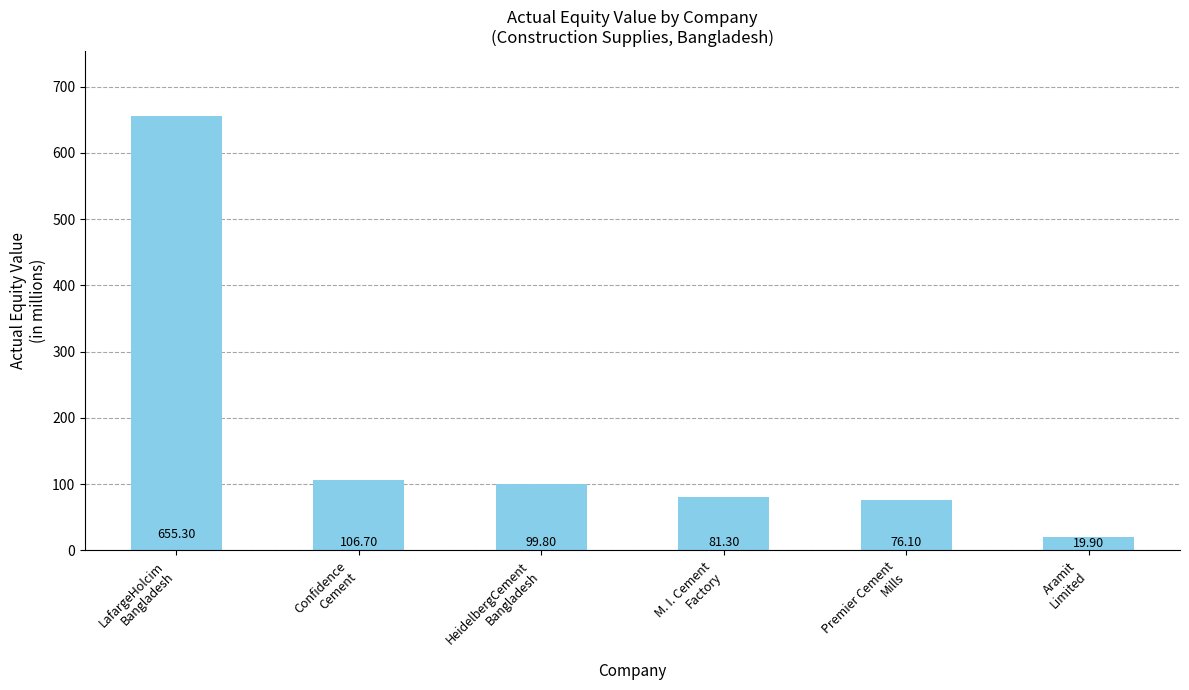

What is the sum of all values?

1039.1